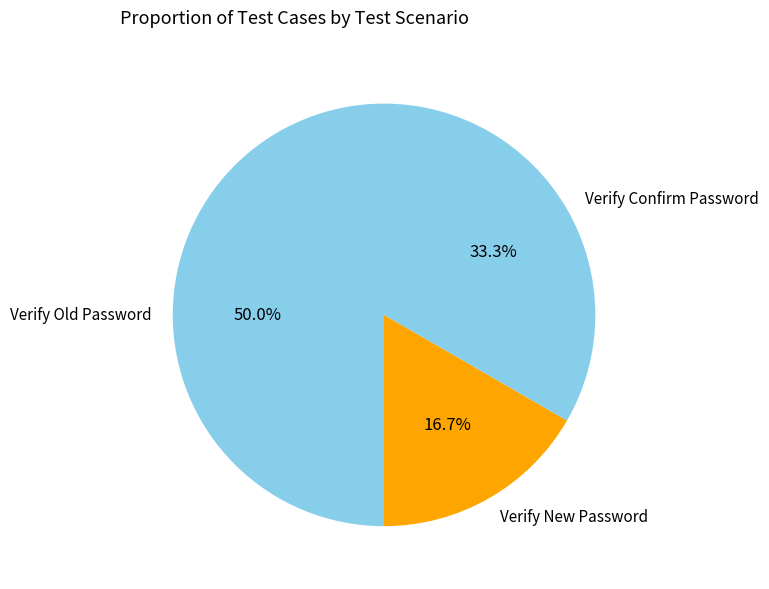

What is the largest slice in the pie chart?

Verify Old Password